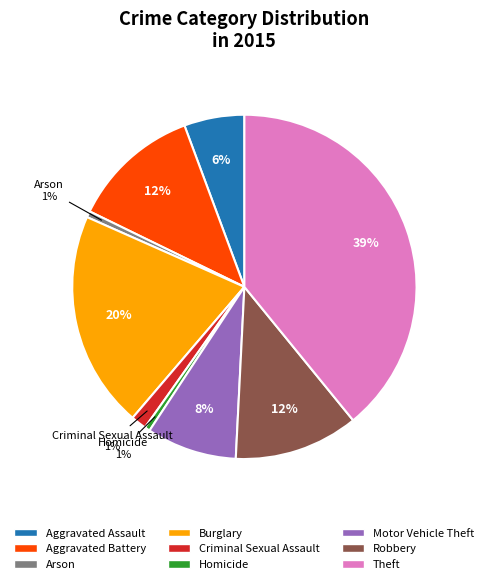

Is there a majority slice in this chart?

No